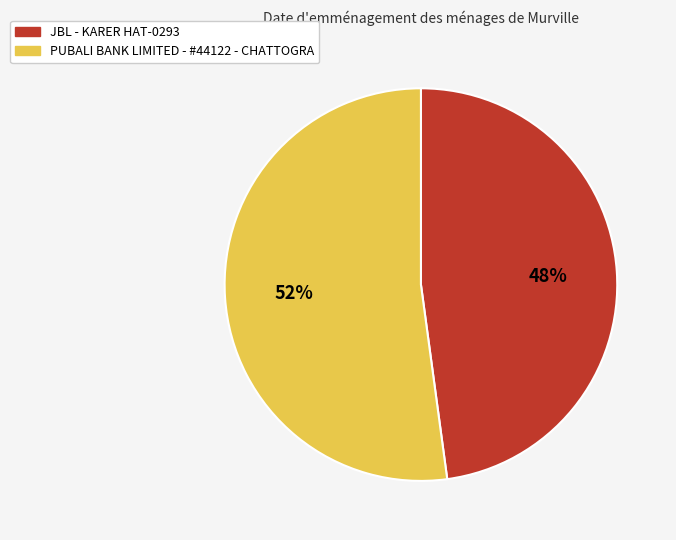

To the nearest percent, what portion does PUBALI BANK LIMITED - #44122 - CHATTOGRA represent?

52%